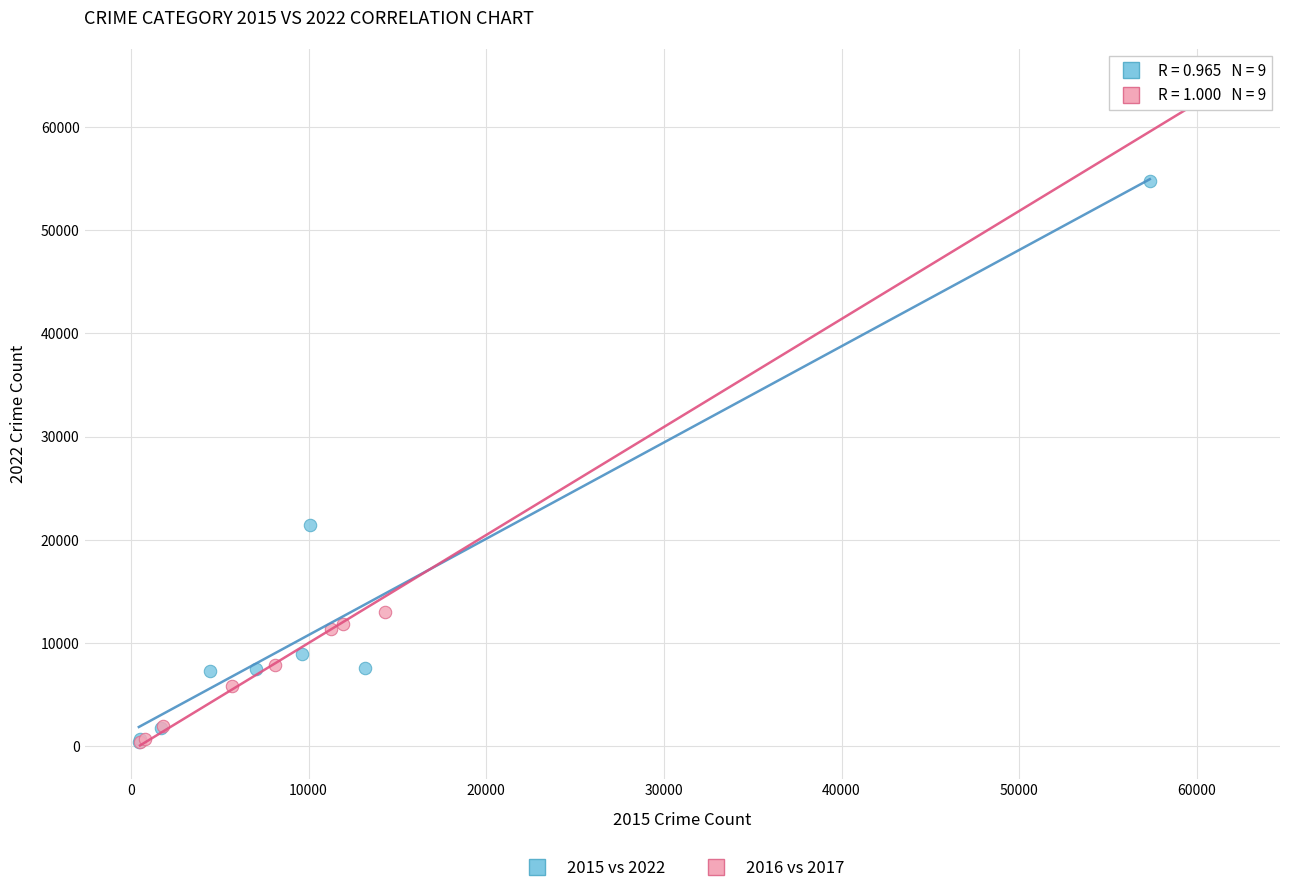

Which series has the widest spread of Y values?

2016 vs 2017